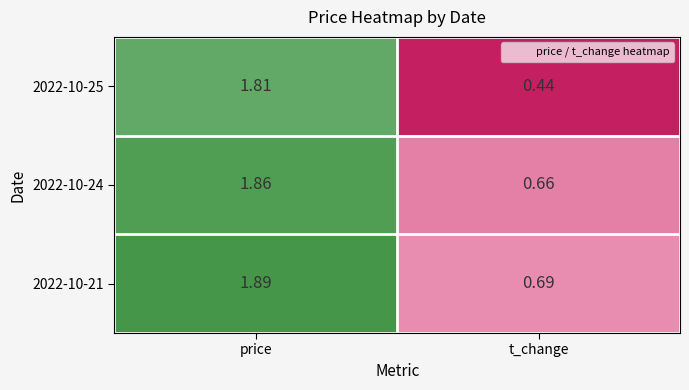

At which category is the sum across all series the highest?

price